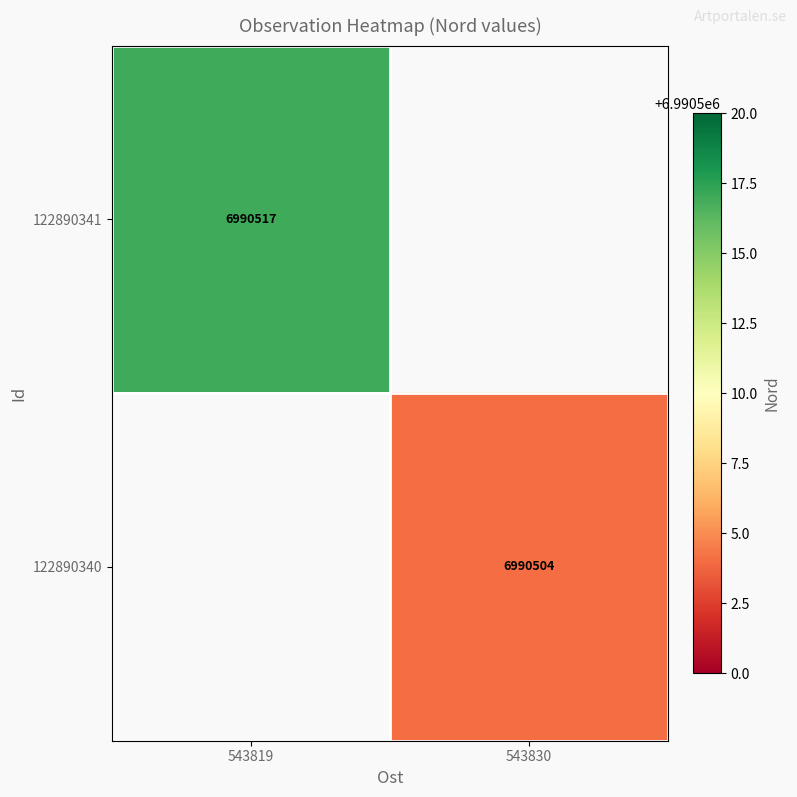

The 122890341 series shows 6990517 at 543819. True or false?

True